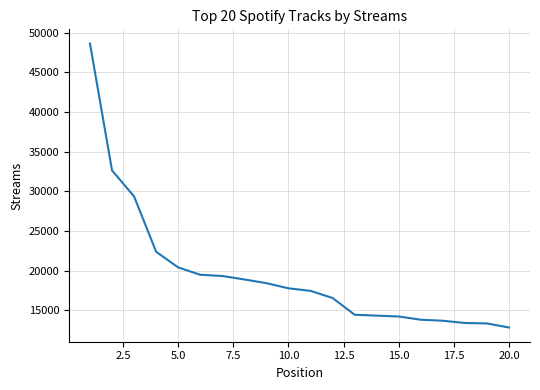

What is the greatest value displayed?

48626